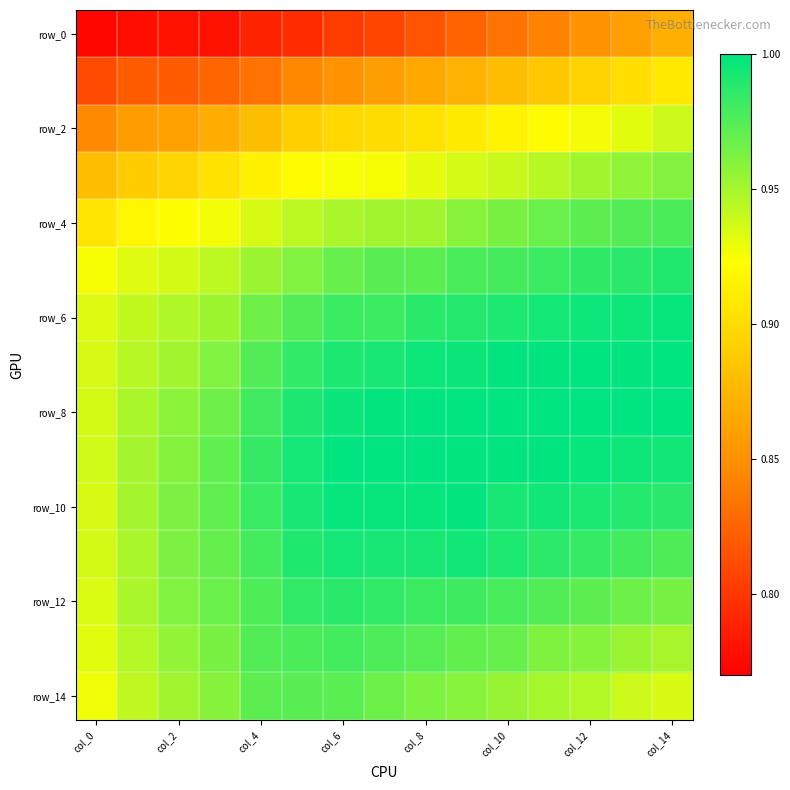

At how many categories does at least one series exceed 0?

15